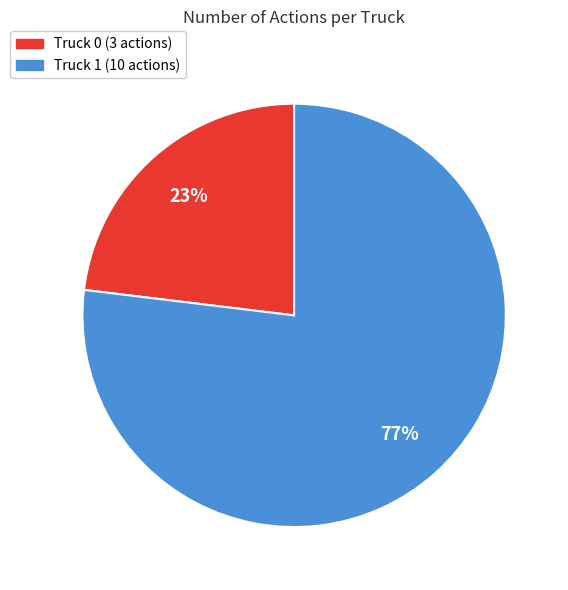

Do Truck 0 (3 actions) and Truck 1 (10 actions) together represent more than half of the pie?

Yes